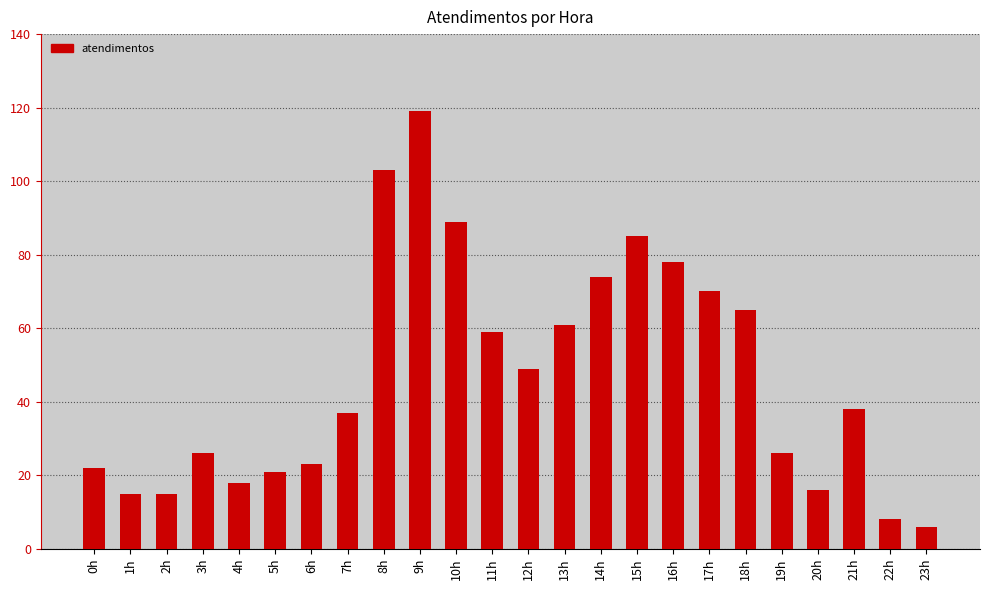

What is the greatest value displayed?

119